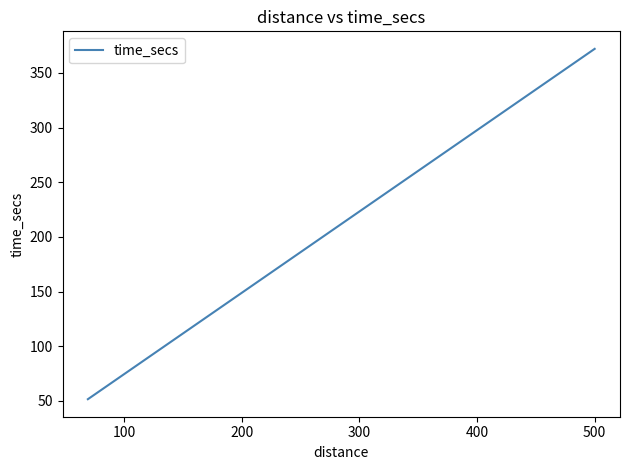

What is the maximum value shown in the chart?

372.0